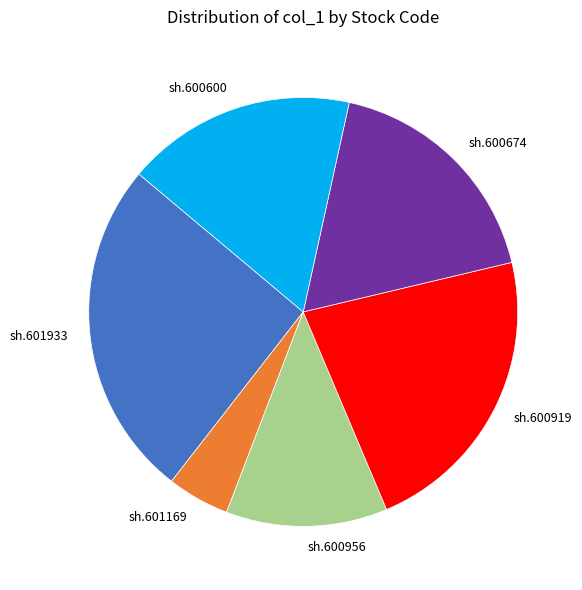

Between sh.600919 and sh.600956, which is larger?

sh.600919